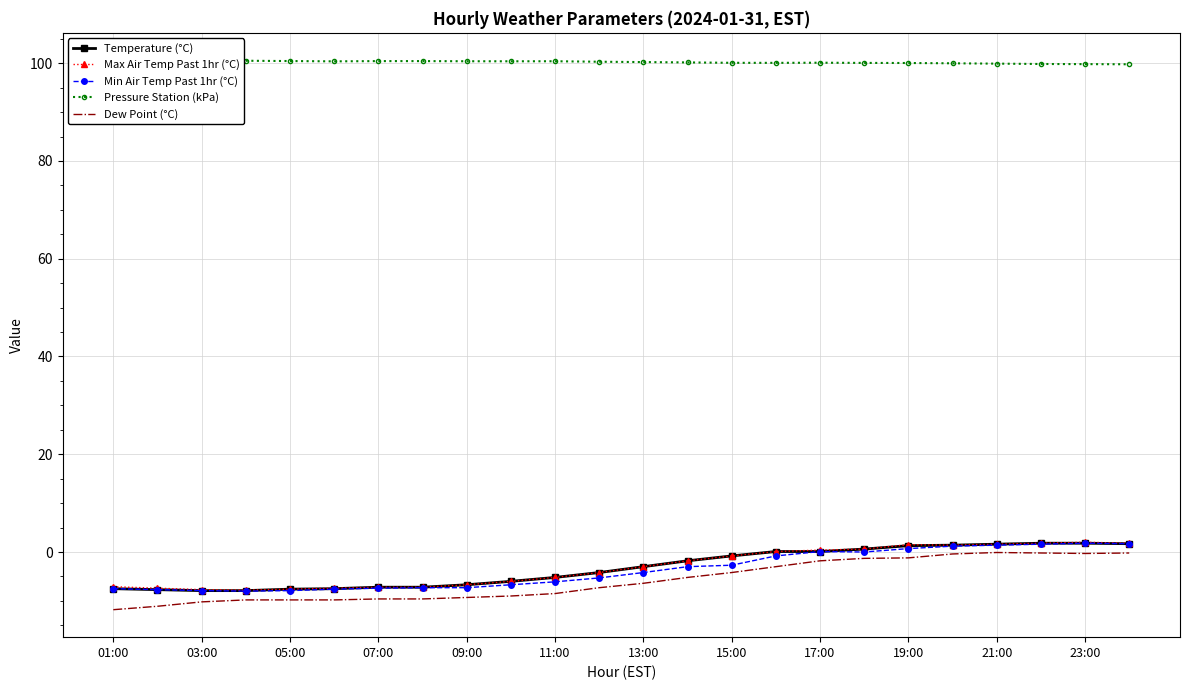

How many data points in Pressure Station (kPa) are less than 100?

5